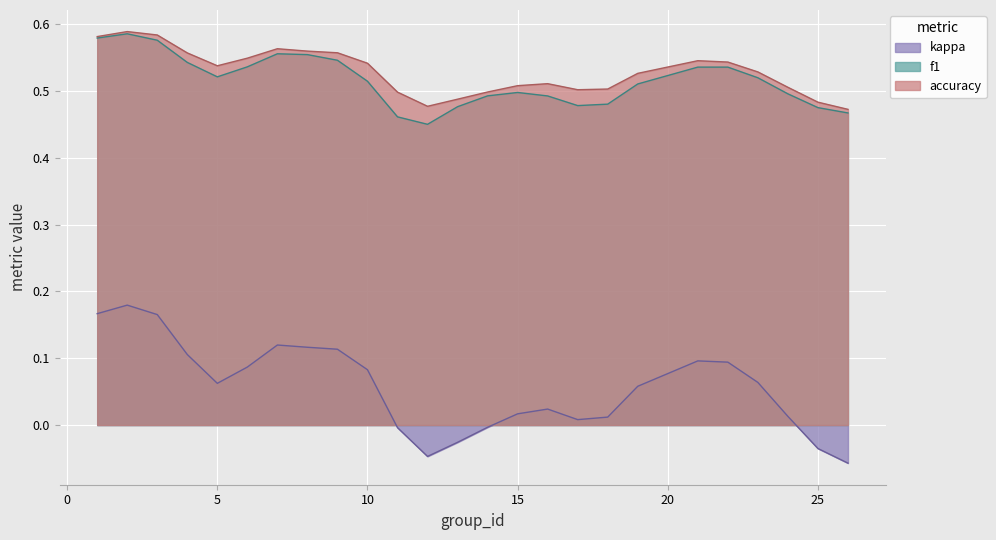

True or false: kappa and accuracy cross at least once.

False